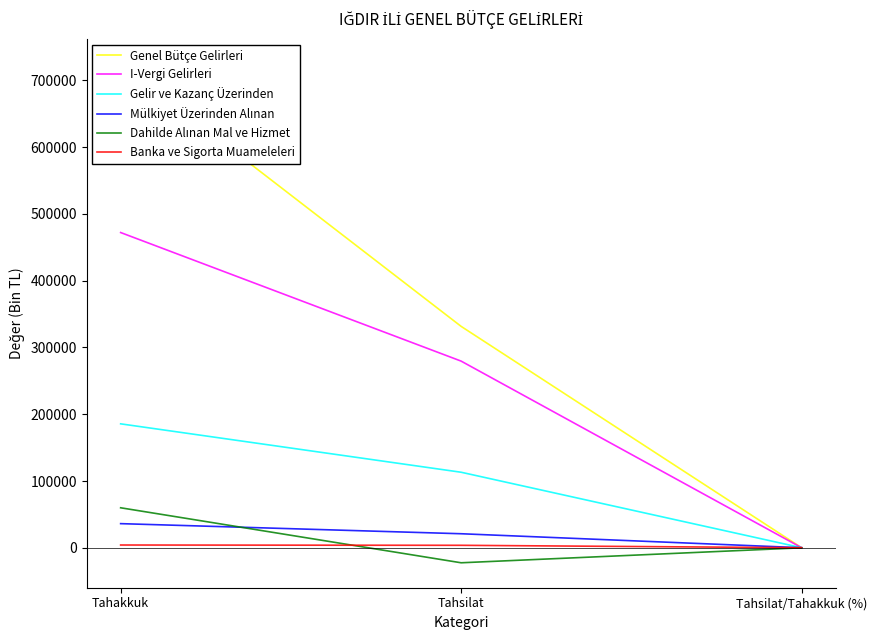

Between Tahsilat and Tahsilat/Tahakkuk (%), which series saw the biggest shift?

Genel Bütçe Gelirleri